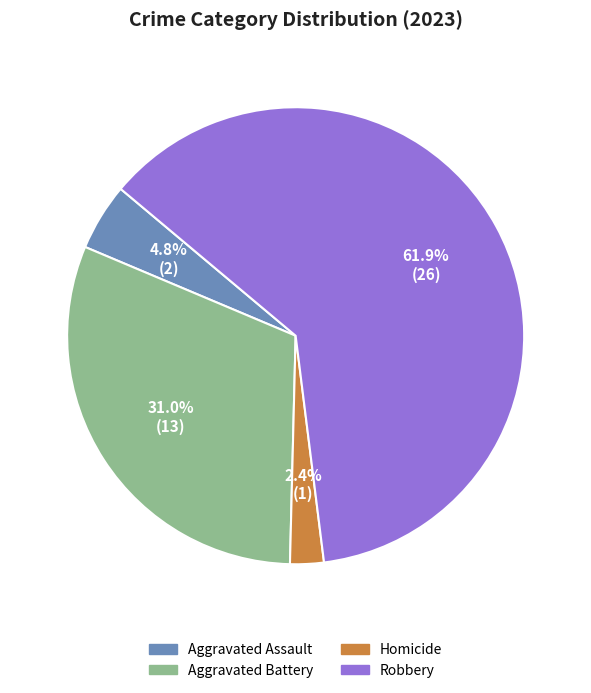

Does any single category account for the majority?

Yes